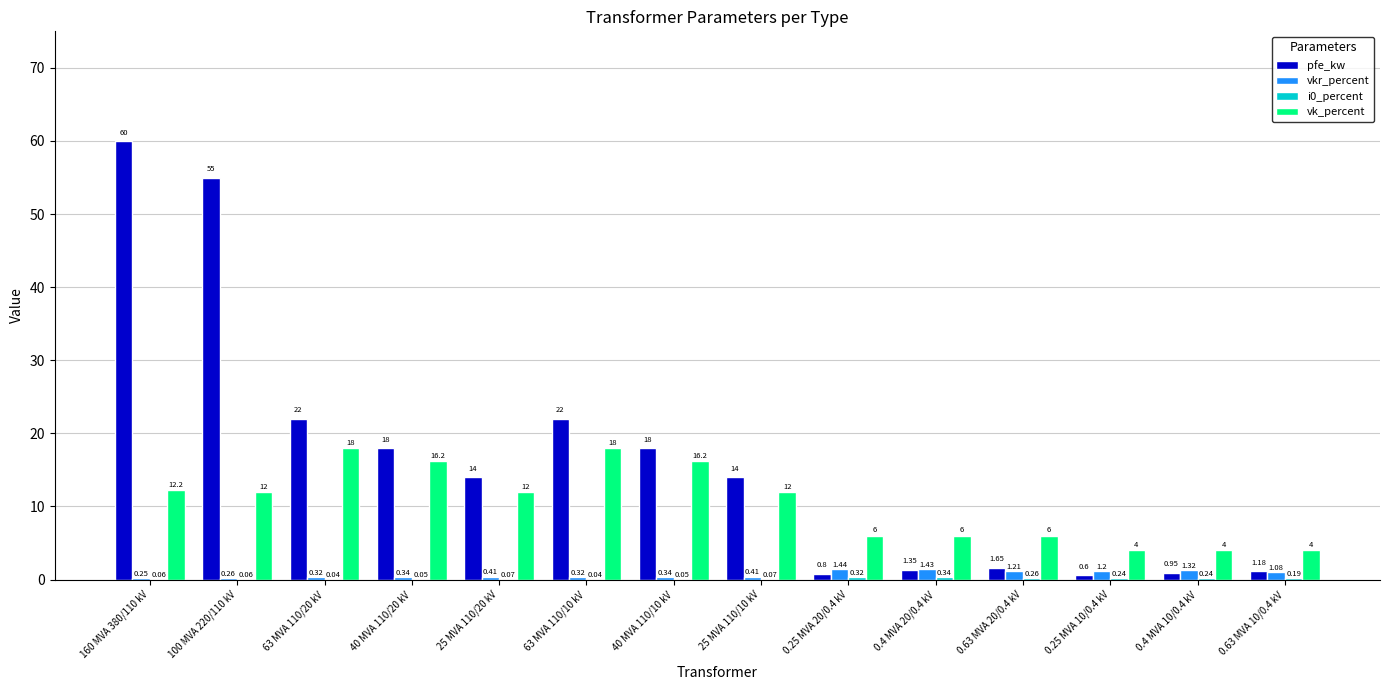

What is the average value of the pfe_kw series?

16.4